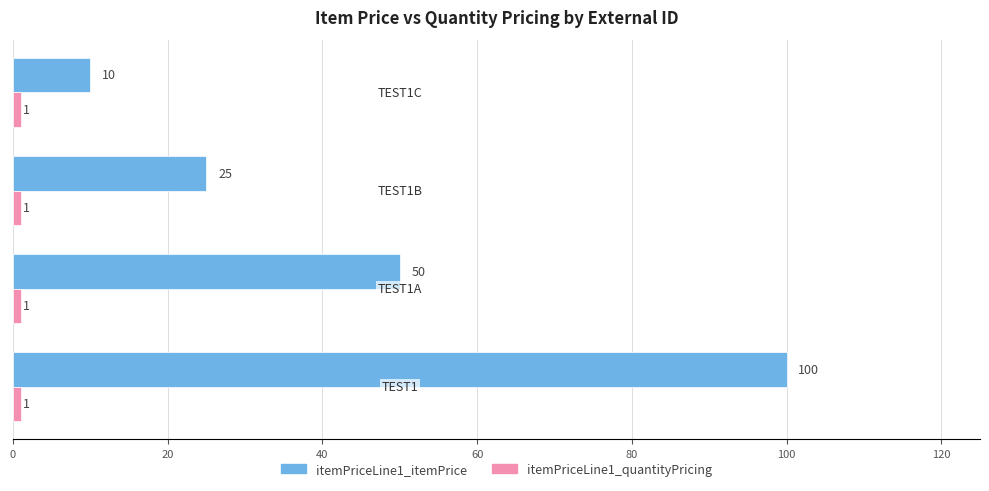

What is the difference between the maximum and minimum values in the itemPriceLine1_itemPrice series?

90